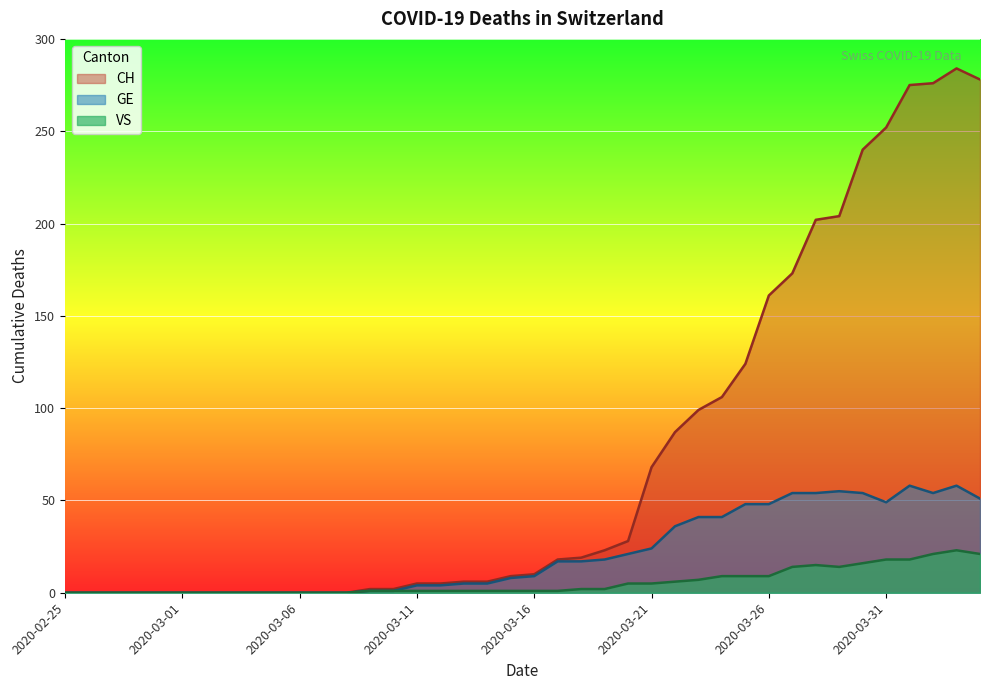

Which series has the largest total across all categories?

CH